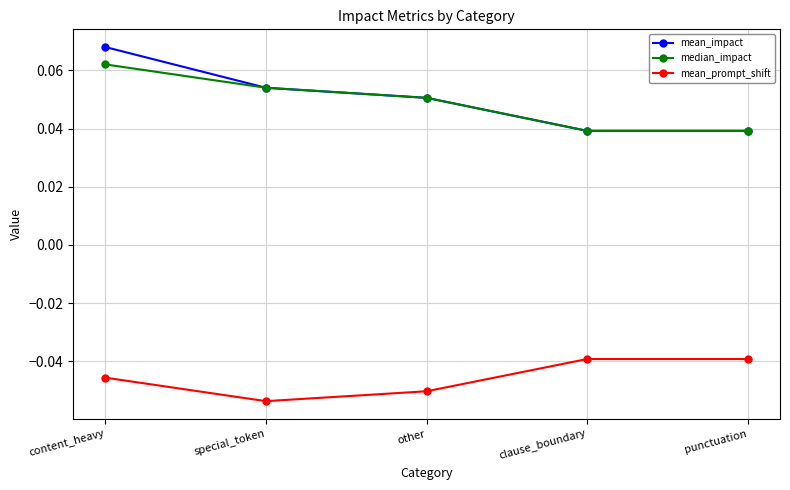

True or false: mean_prompt_shift has more than 2 points higher than both neighbors.

False